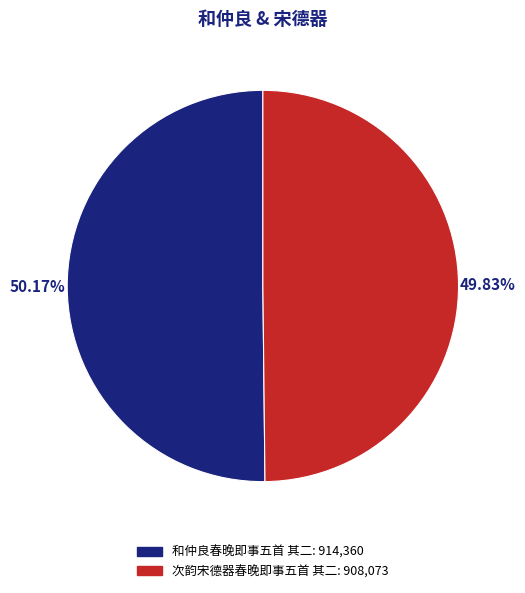

How many slices are in this pie chart?

2